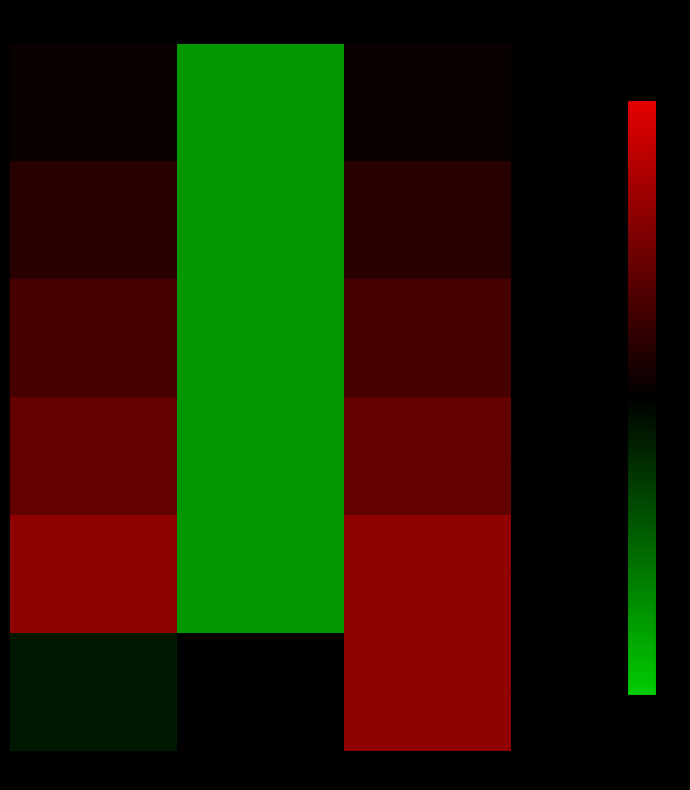

What is the total value across all series at Total?

4.4